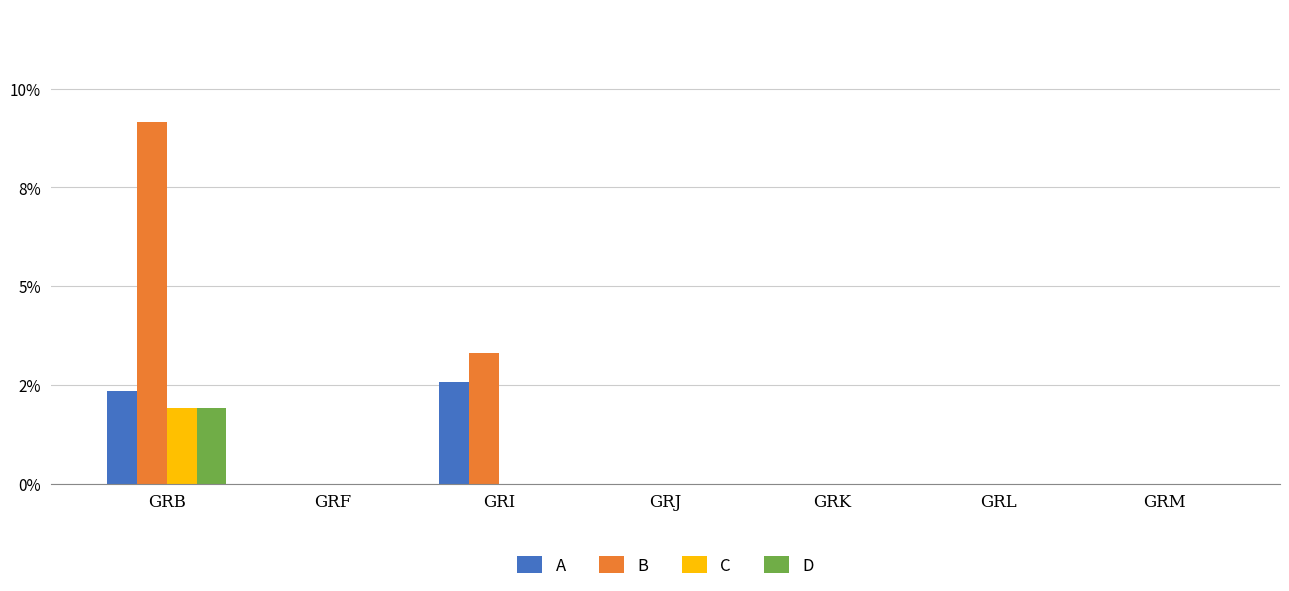

Which category has the lowest value across all series?

GRF